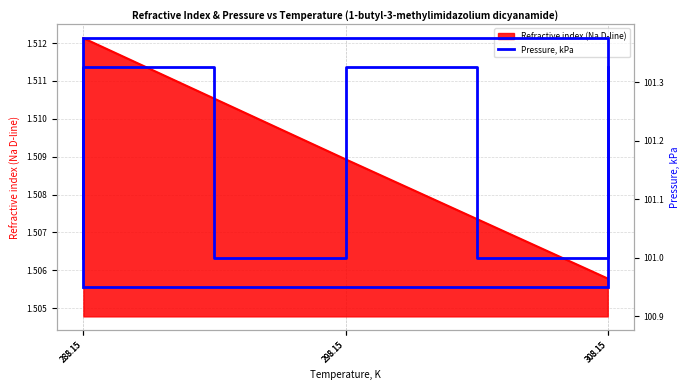

Is it true that the value at 308.15 is 101.0?

True